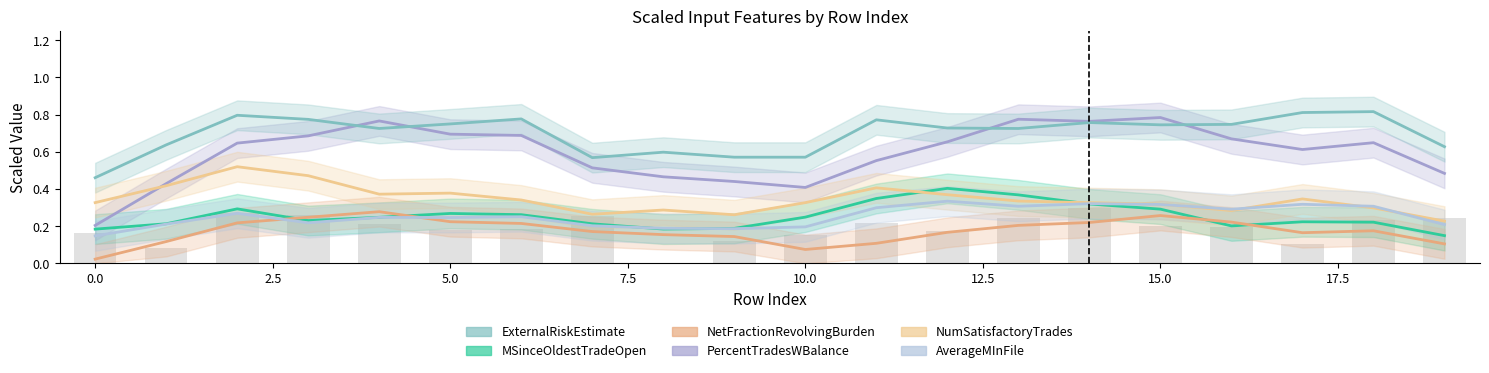

The NetFractionRevolvingBurden series shows 0.1 at 17. True or false?

False